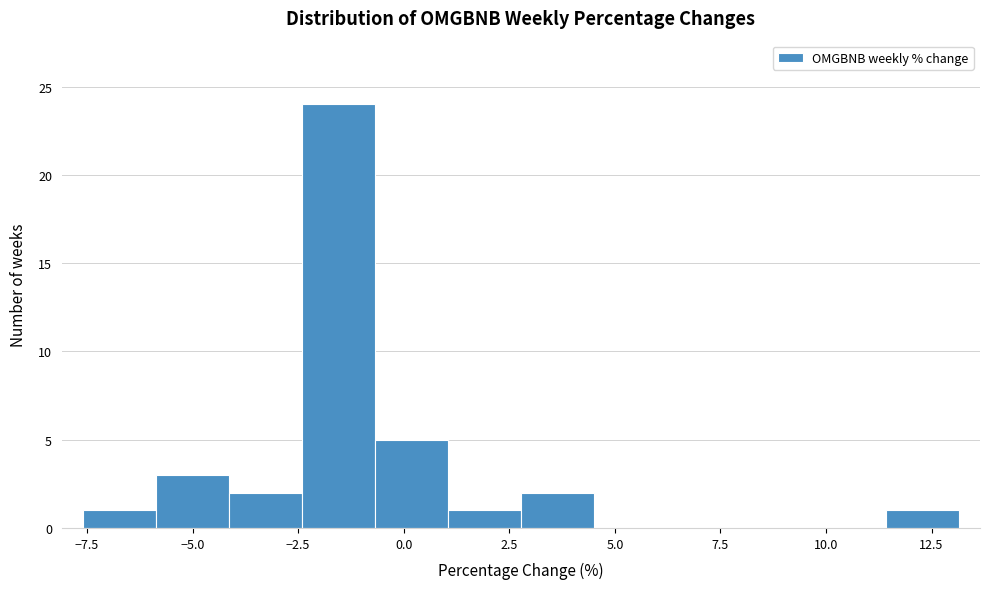

Read against the x-axis, roughly where is the centre of the tallest bar?

-1.5